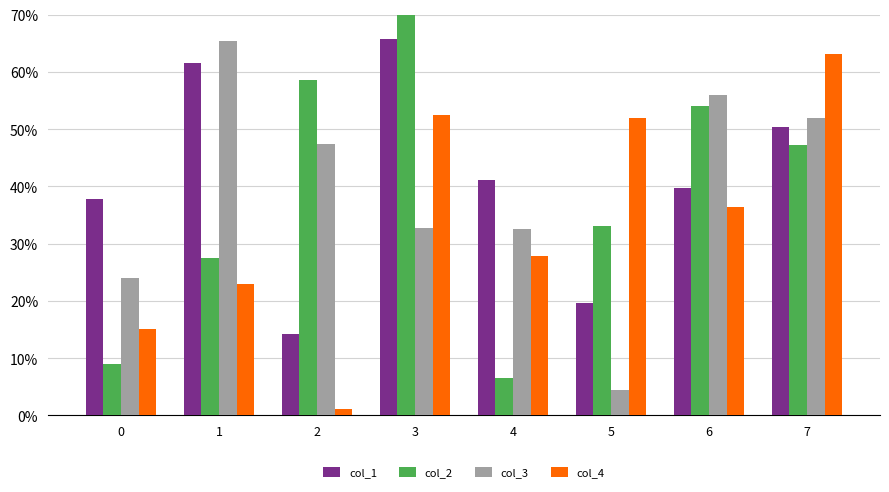

The col_1 series shows 5.0 at 2. True or false?

False